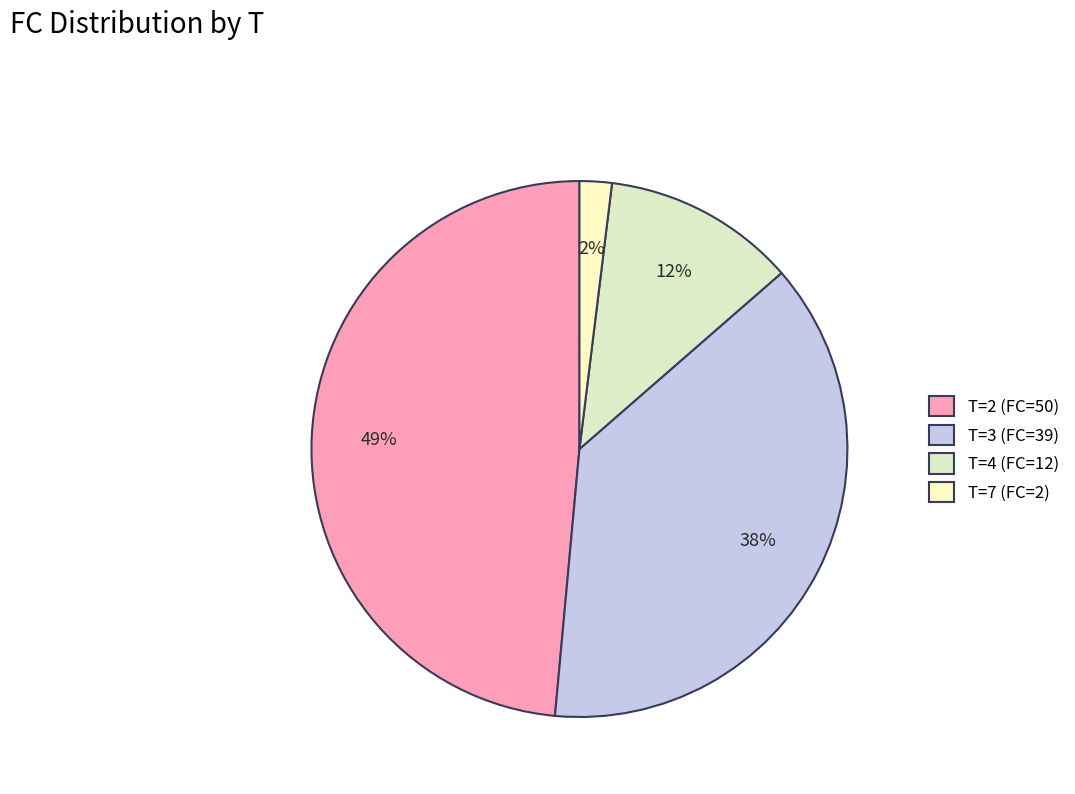

Is there any slice that represents more than half of the pie?

No